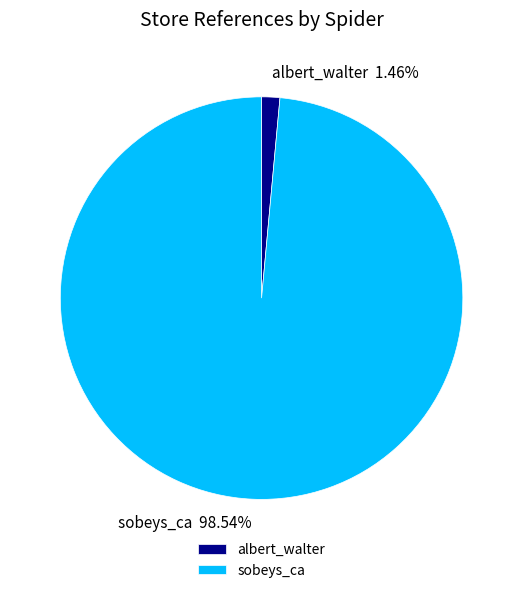

Rank the categories by value from lowest to highest.

albert_walter, sobeys_ca